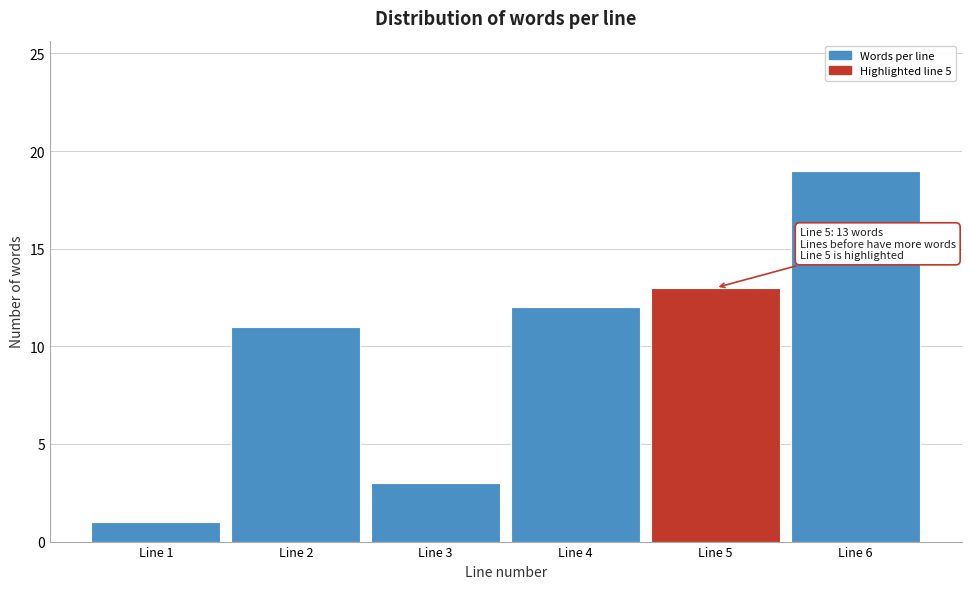

Which range on the x-axis has the tallest bar?

5.5 to 6.5